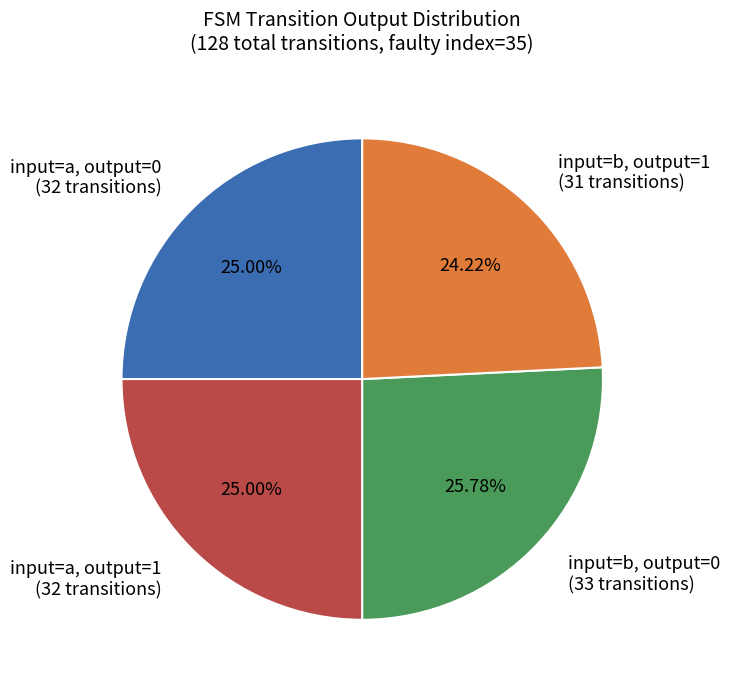

Between input=a, output=0 and input=b, output=0, which is larger?

input=b, output=0